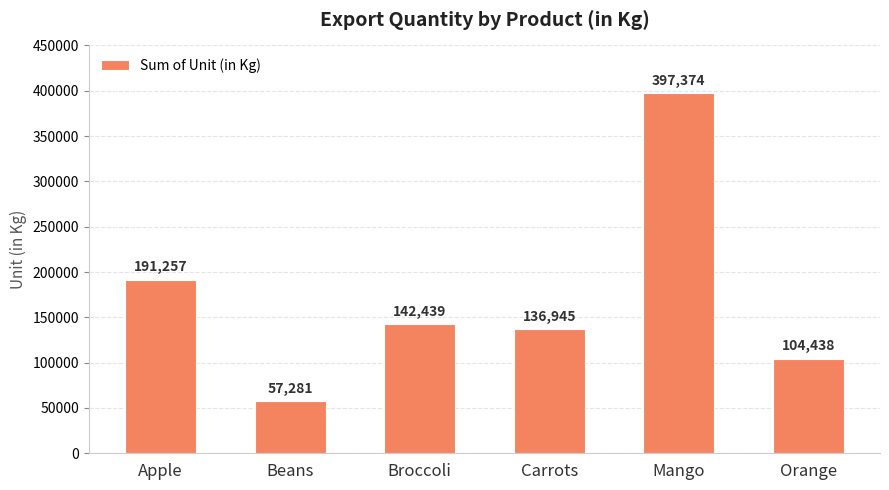

Which category has the highest value across all series?

Mango